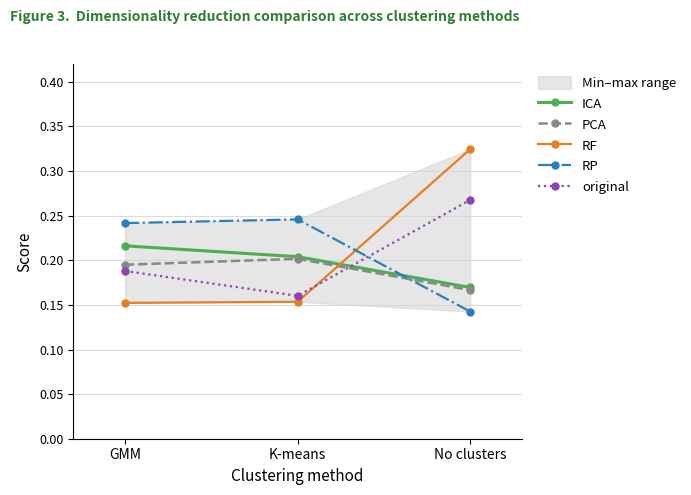

How many lines are shown in the chart?

5